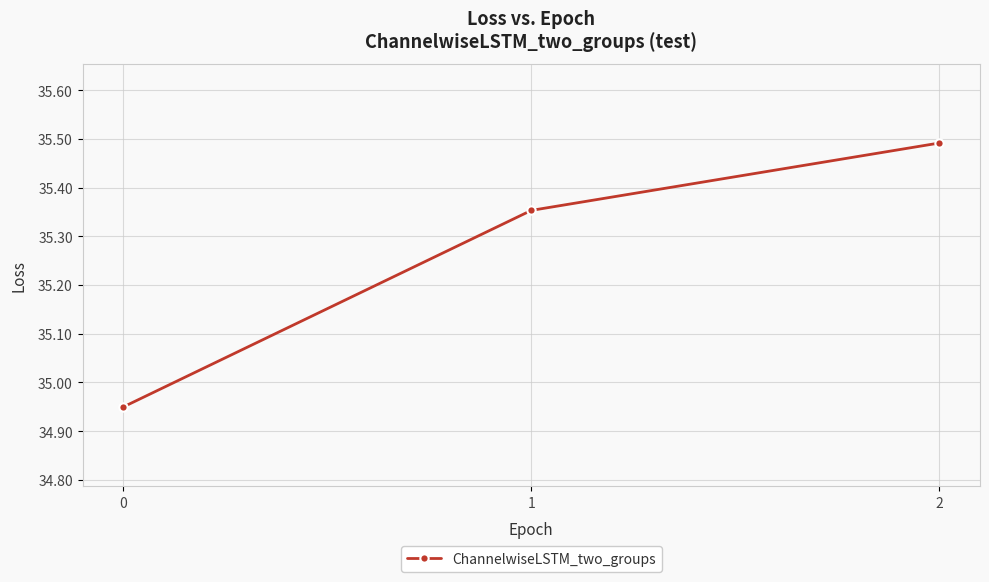

How many lines are shown in the chart?

1